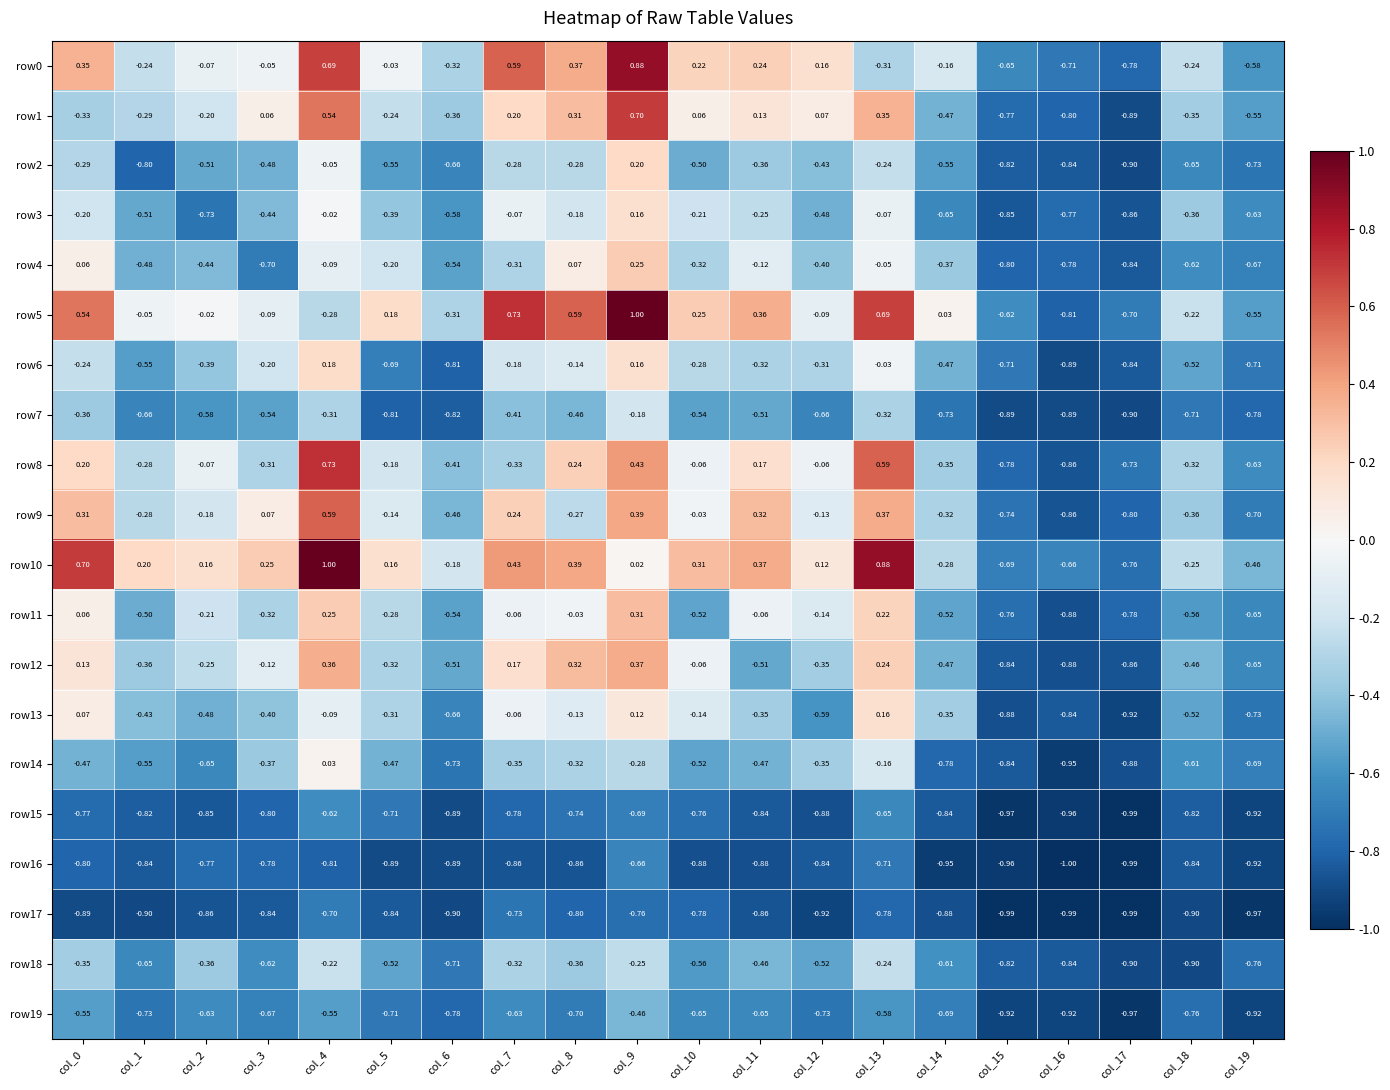

Is the value of row15 at col_1 greater than the value of row12 at col_14?

No